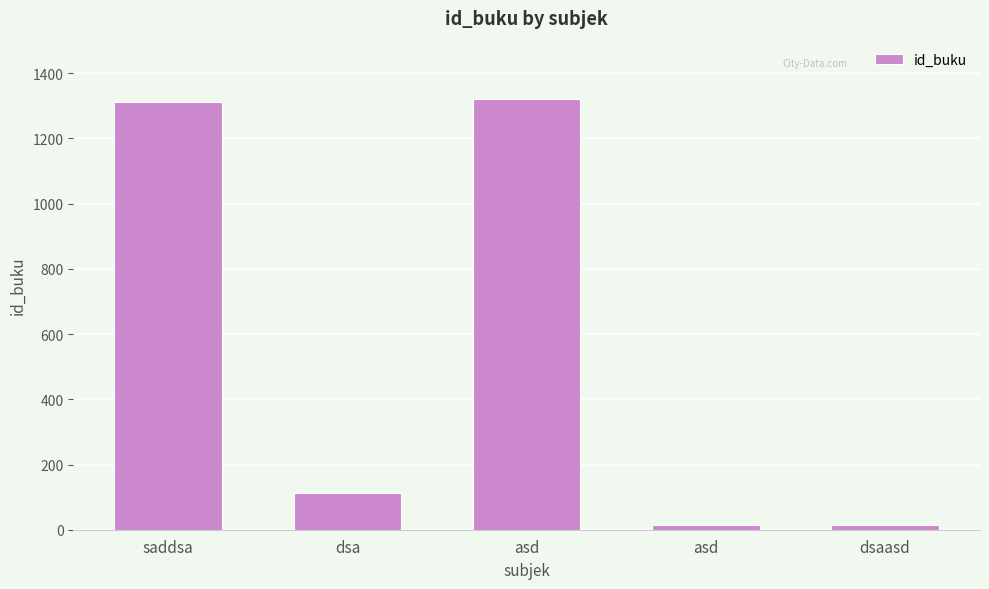

Reading right to left, what are all the values shown in this chart?

dsaasd=13	asd=13	asd=1321	dsa=113	saddsa=1312